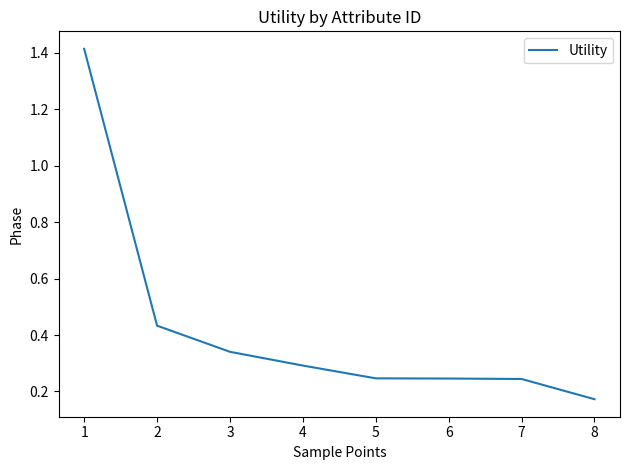

True or false: the data has more than 1 interior local peaks.

False